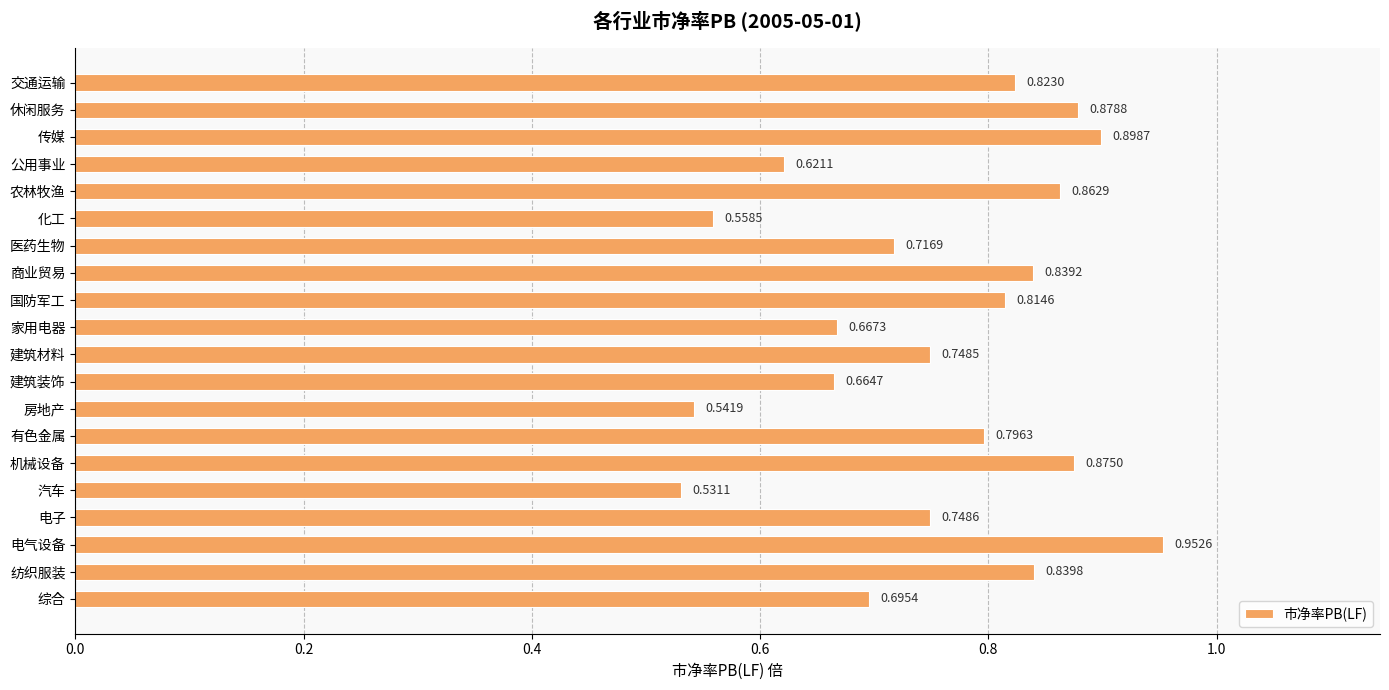

What is the label of the 18th bar from the bottom?

传媒